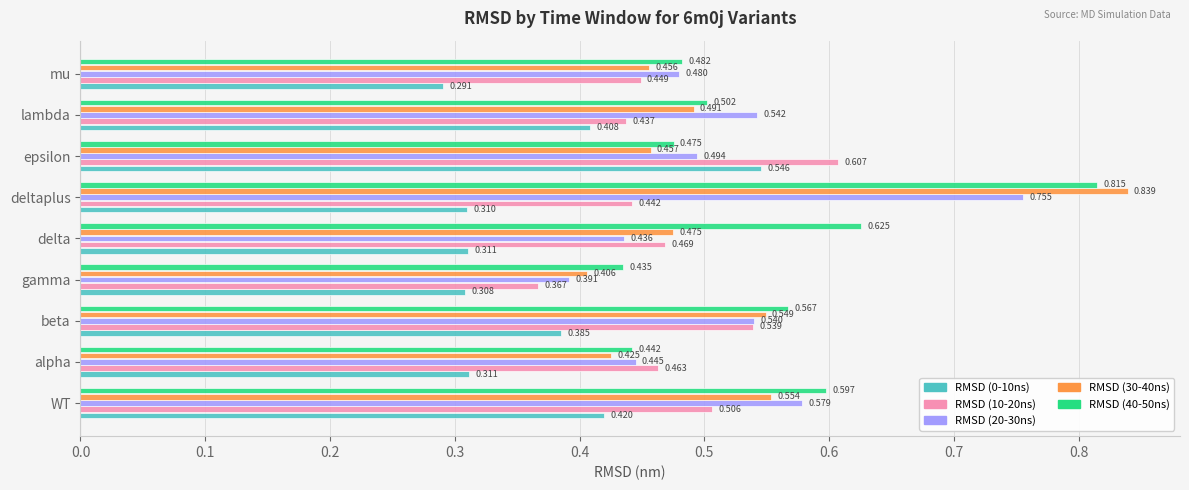

Which series has the largest range (max minus min)?

RMSD (30-40ns)